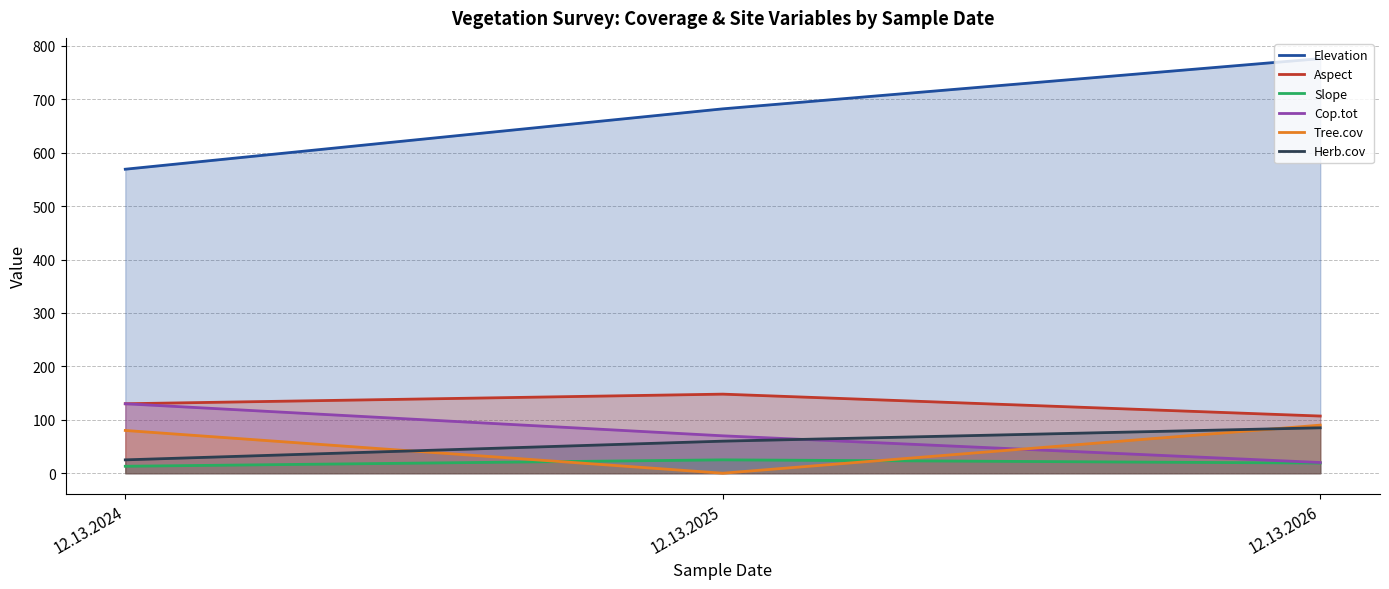

Count the Slope values in the range 13 to 25.

3